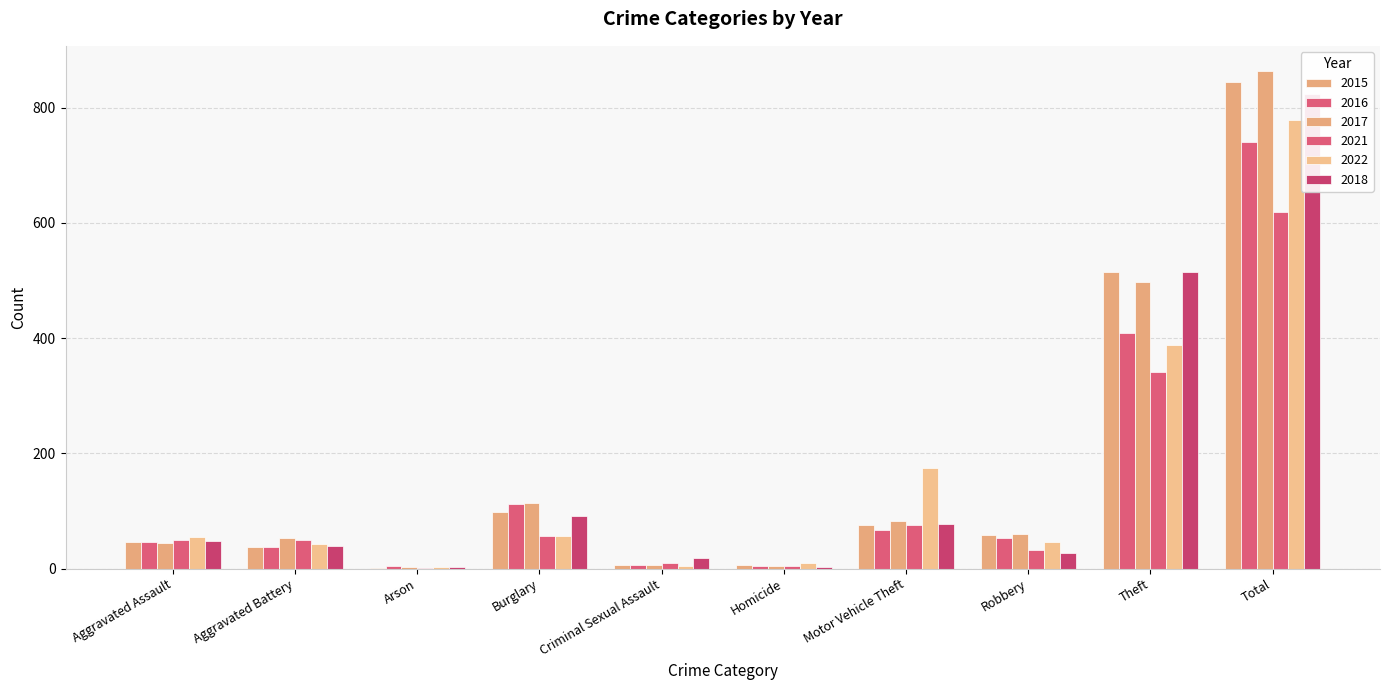

How many groups of bars are there?

10